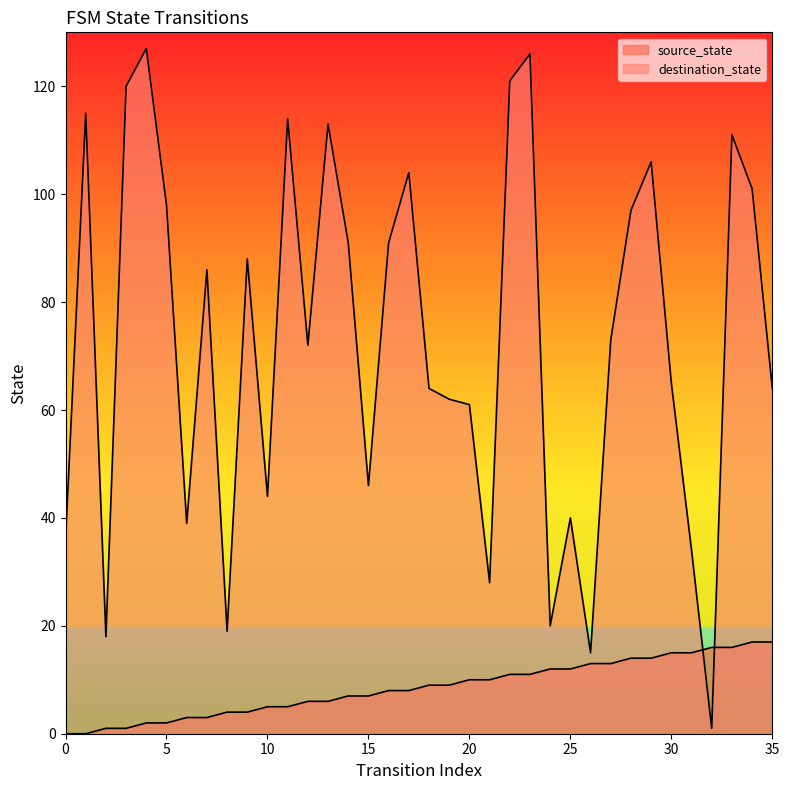

At which label does source_state reach its peak?

34